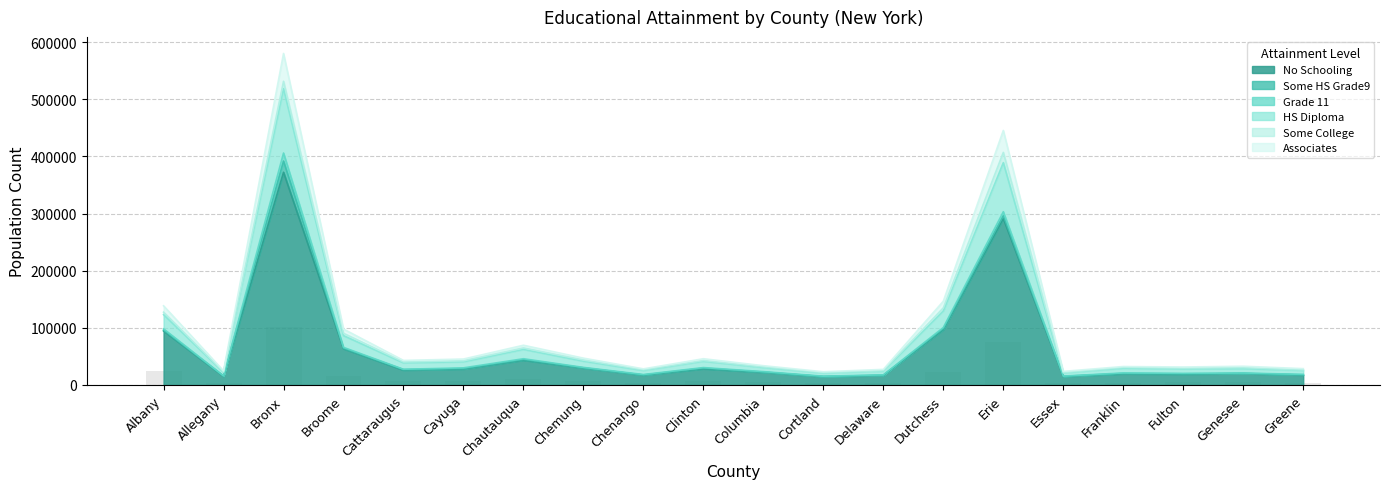

What position from the left is Fulton?

18